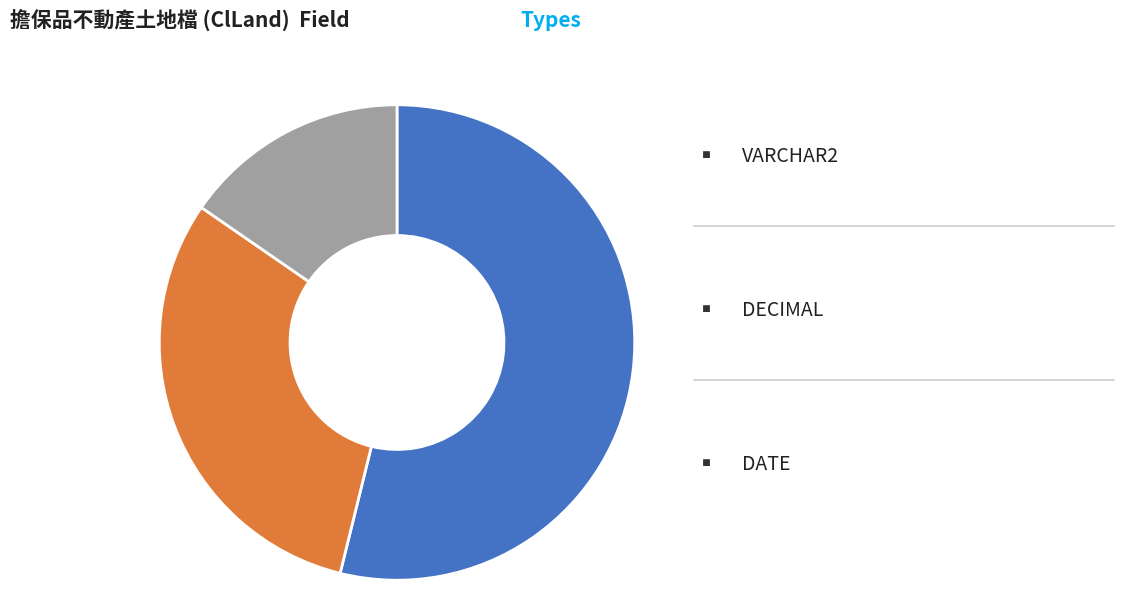

Does any single category account for the majority?

Yes